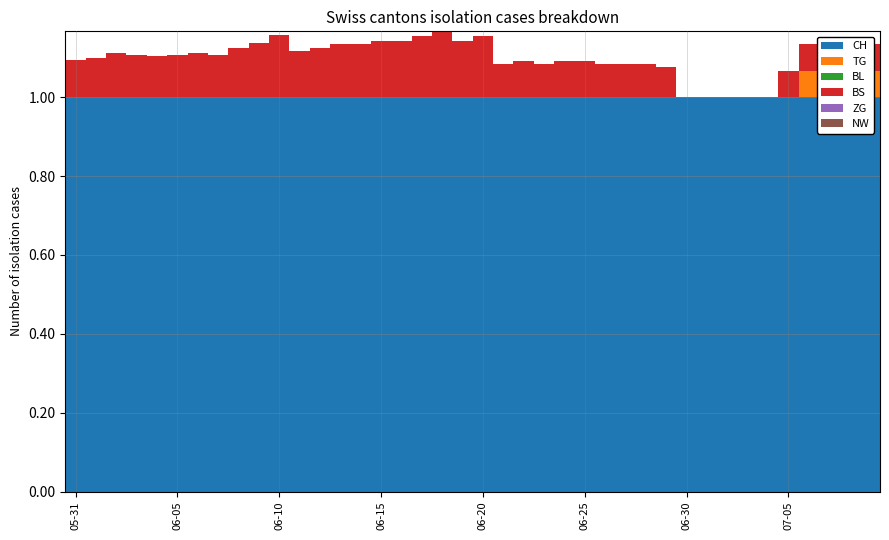

Is it true that BS equals 0.1 at 37?

True